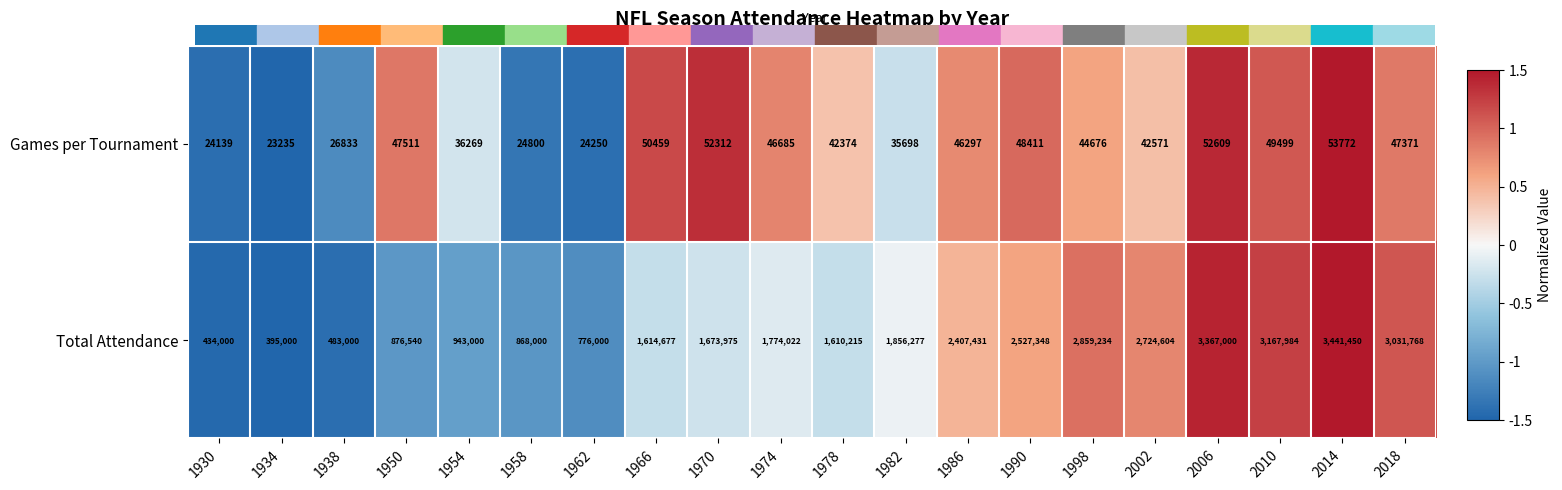

Which series has the widest spread of values?

Total Attendance